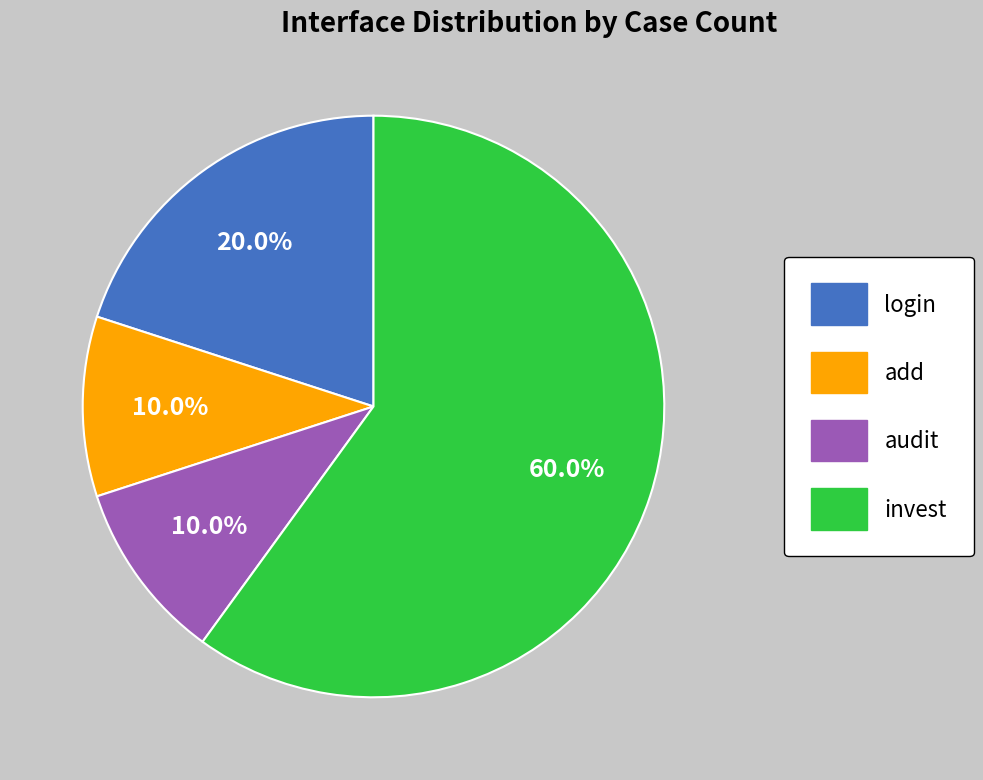

Between add and login, which is larger?

login